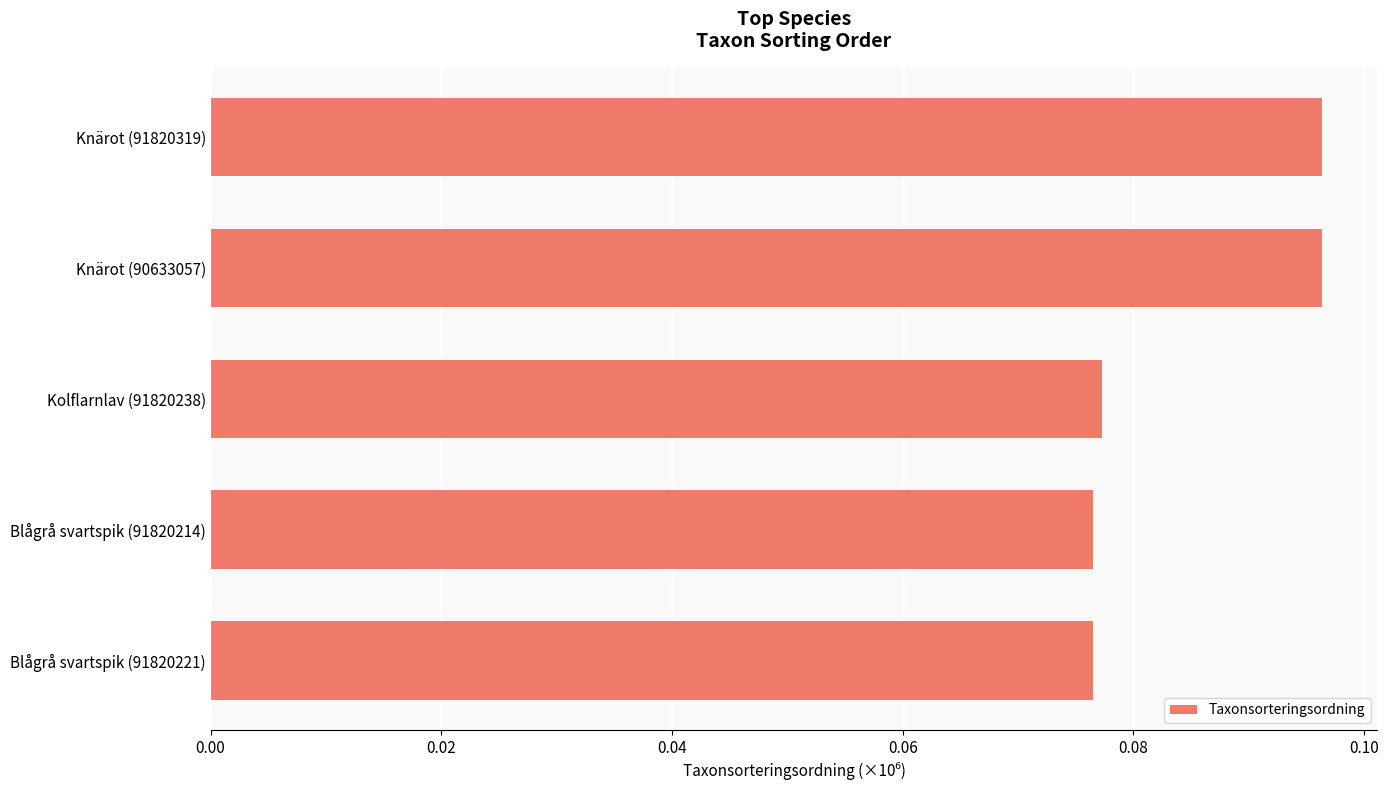

True or false: the data shows 0.0 at Knärot (91820319).

False